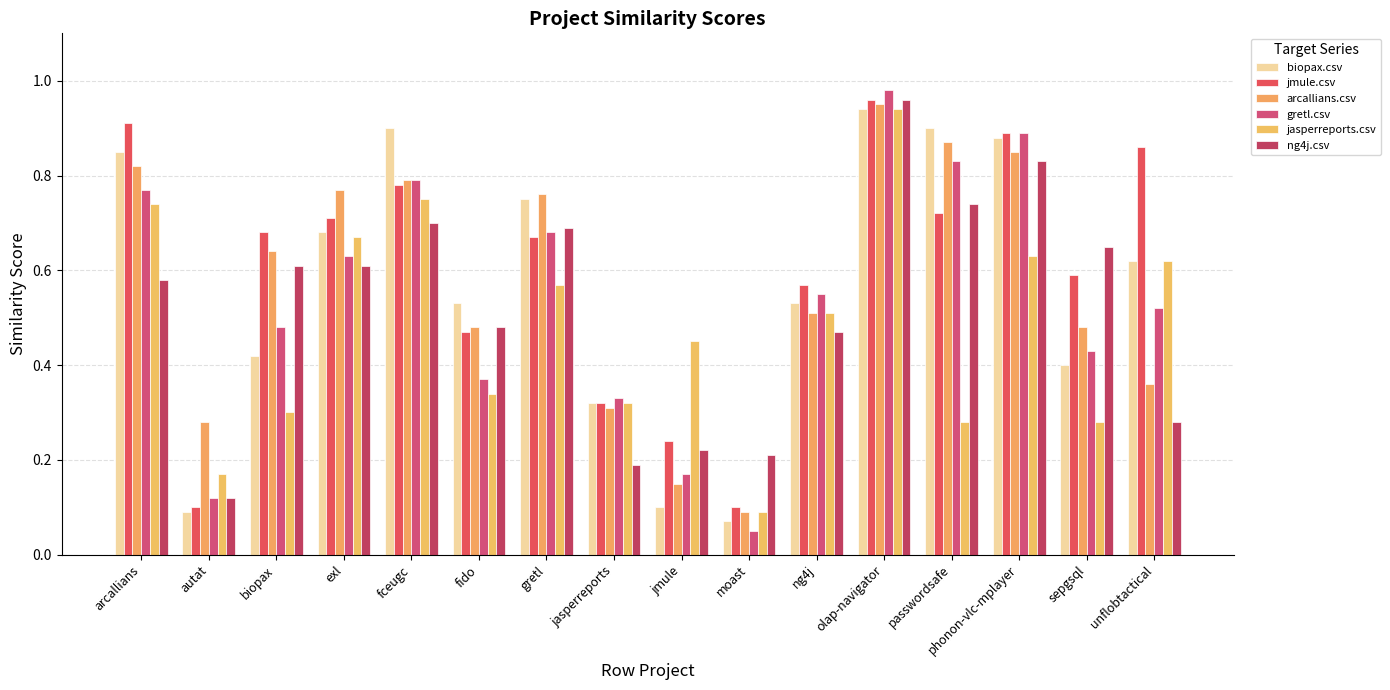

Does the chart contain any negative values?

No